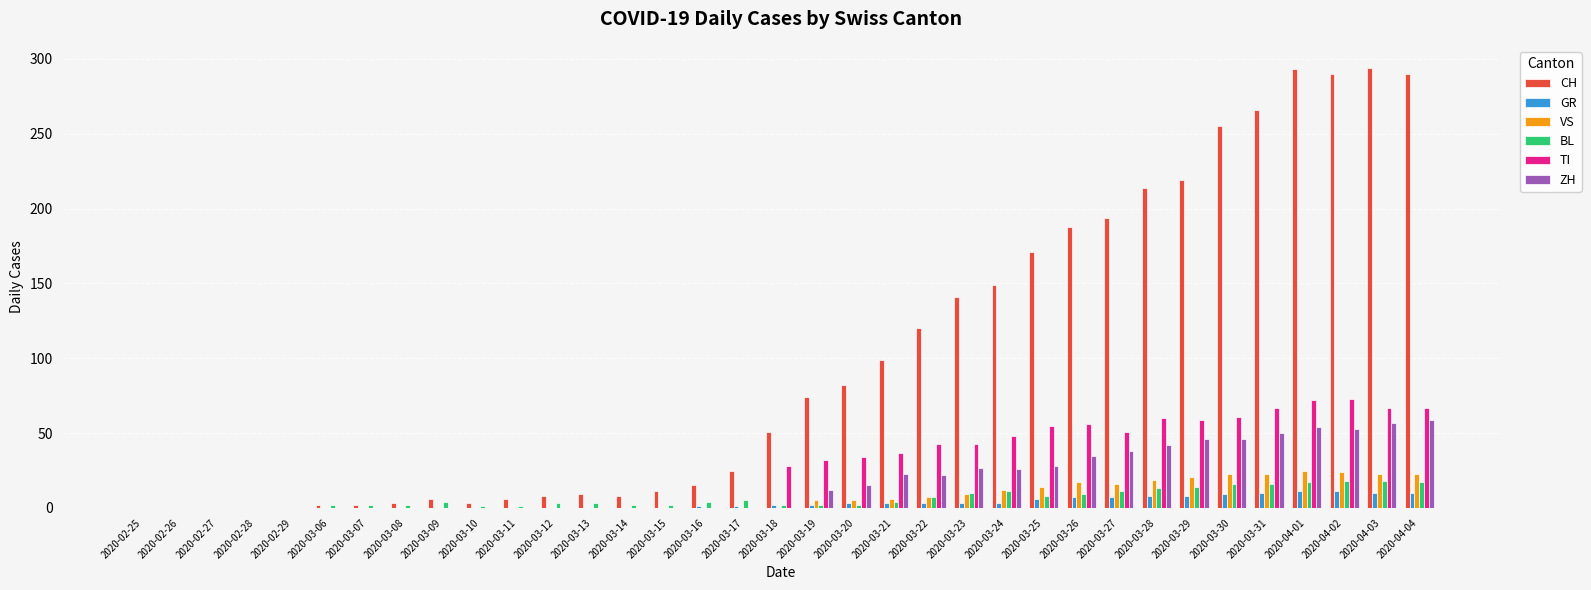

Count the number of data series in this chart.

6